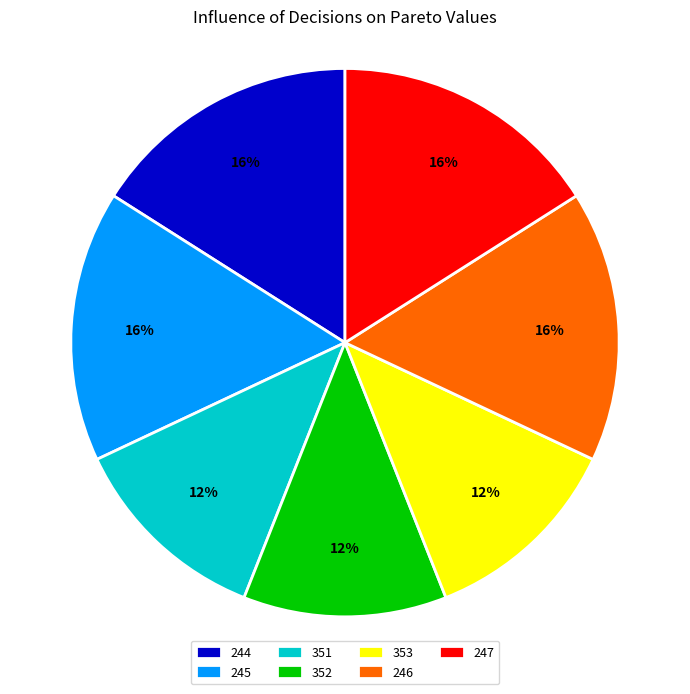

Does 246 represent more than half of the total?

No